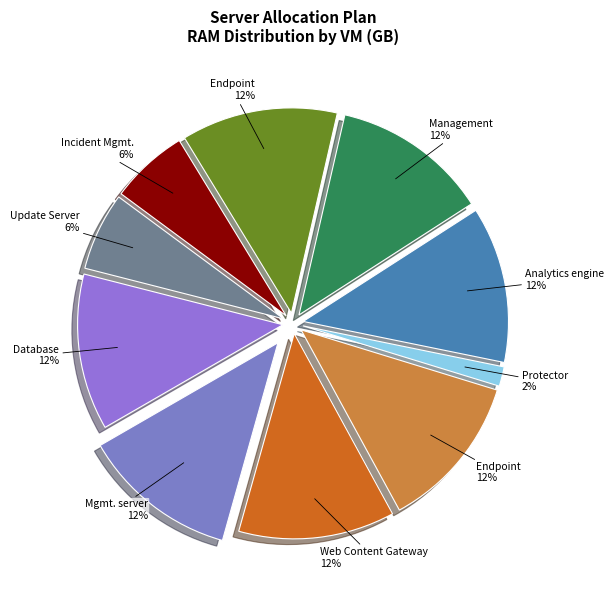

What portion of the pie excludes DLP5 (Analytics engine)?

87.7%